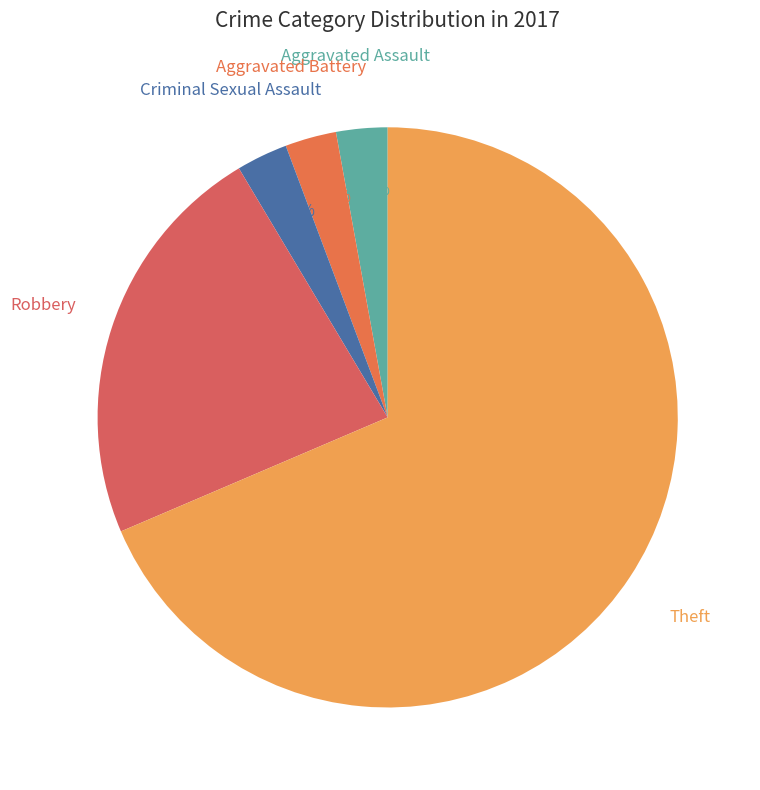

The Robbery slice represents 37% of the pie. True or false?

False